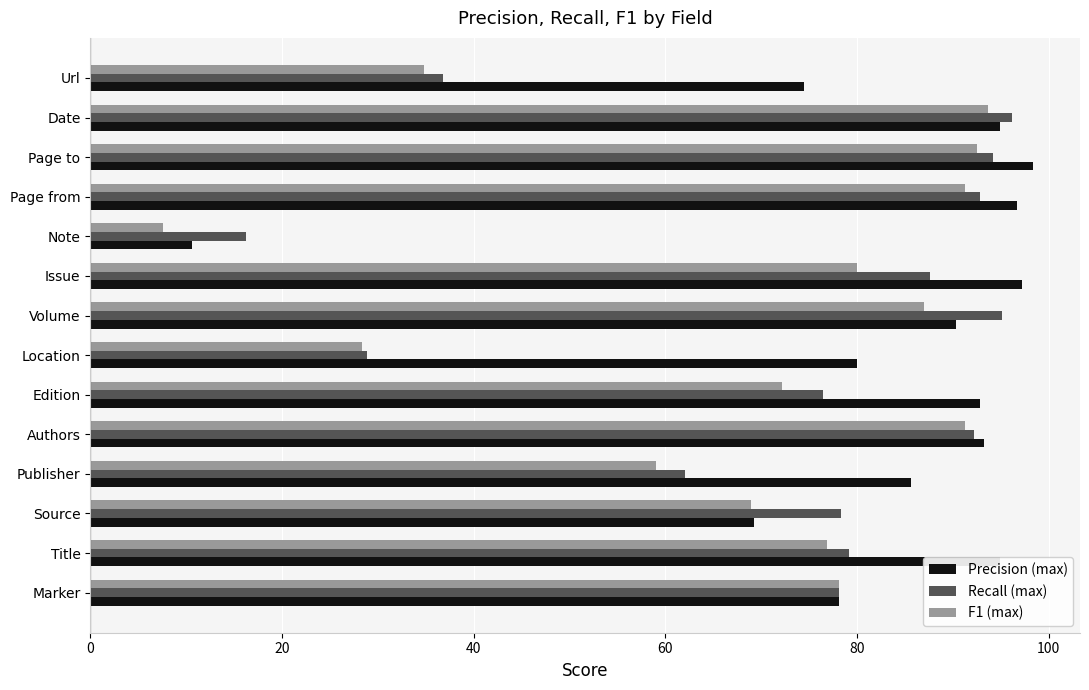

What is the difference between the second highest and second lowest values in the Precision (max) series?

27.9